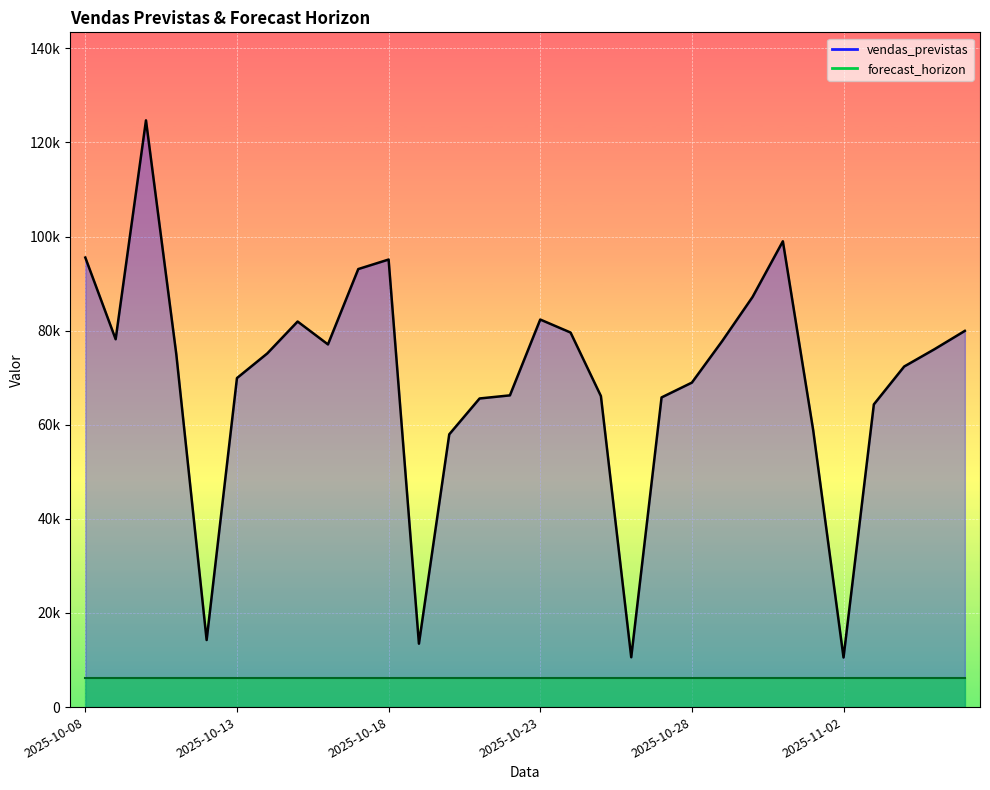

List the labels in order of value, largest first.

2025-10-10, 2025-10-31, 2025-10-08, 2025-10-18, 2025-10-17, 2025-10-30, 2025-10-23, 2025-10-15, 2025-11-06, 2025-10-24, 2025-10-09, 2025-10-29, 2025-10-16, 2025-11-05, 2025-10-14, 2025-10-11, 2025-11-04, 2025-10-13, 2025-10-28, 2025-10-22, 2025-10-25, 2025-10-27, 2025-10-21, 2025-11-03, 2025-11-01, 2025-10-20, 2025-10-12, 2025-10-19, 2025-10-26, 2025-11-02